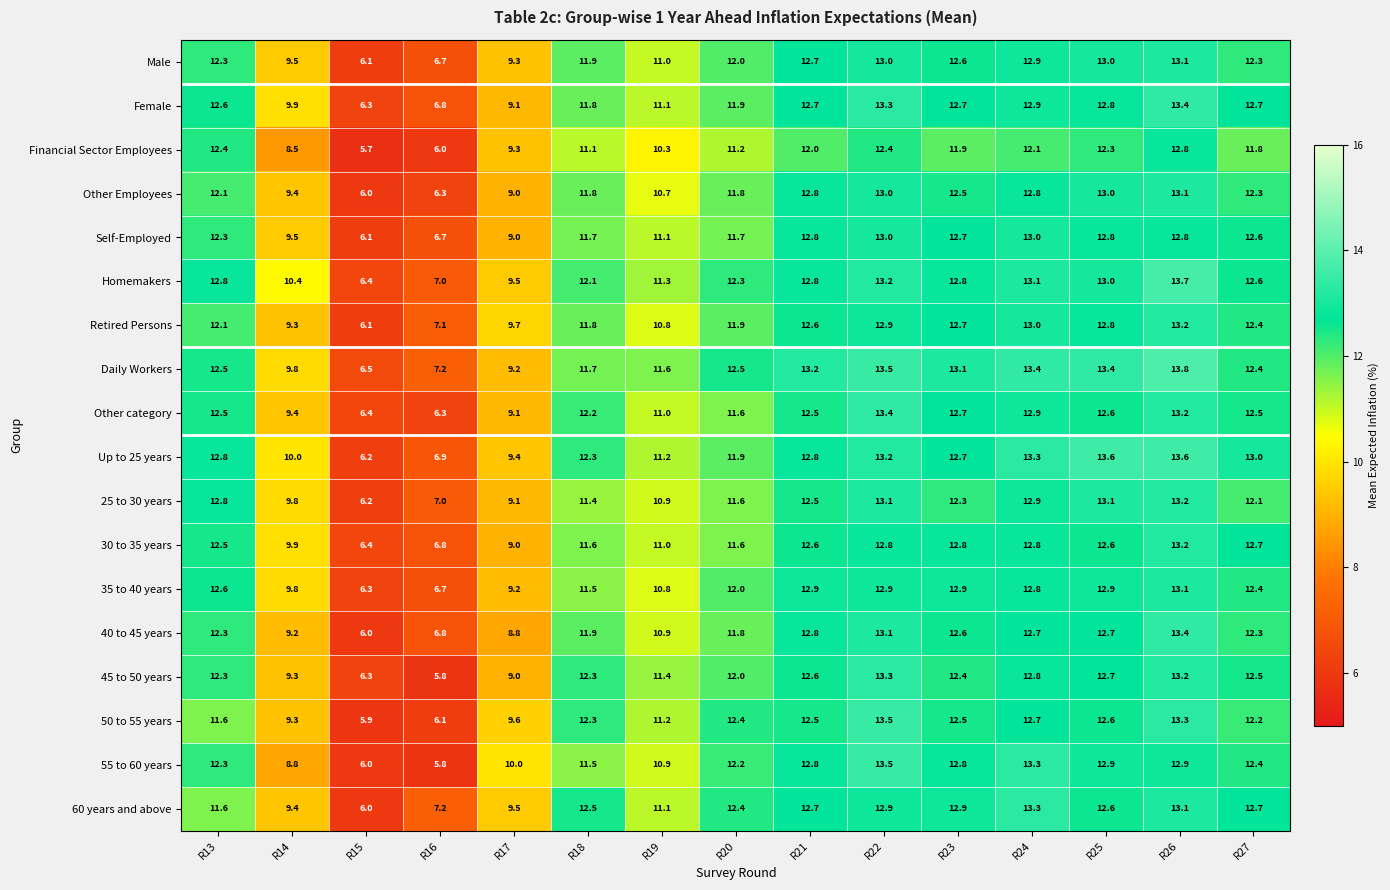

What is the difference between the Self-Employed values at R16 and R19?

4.4